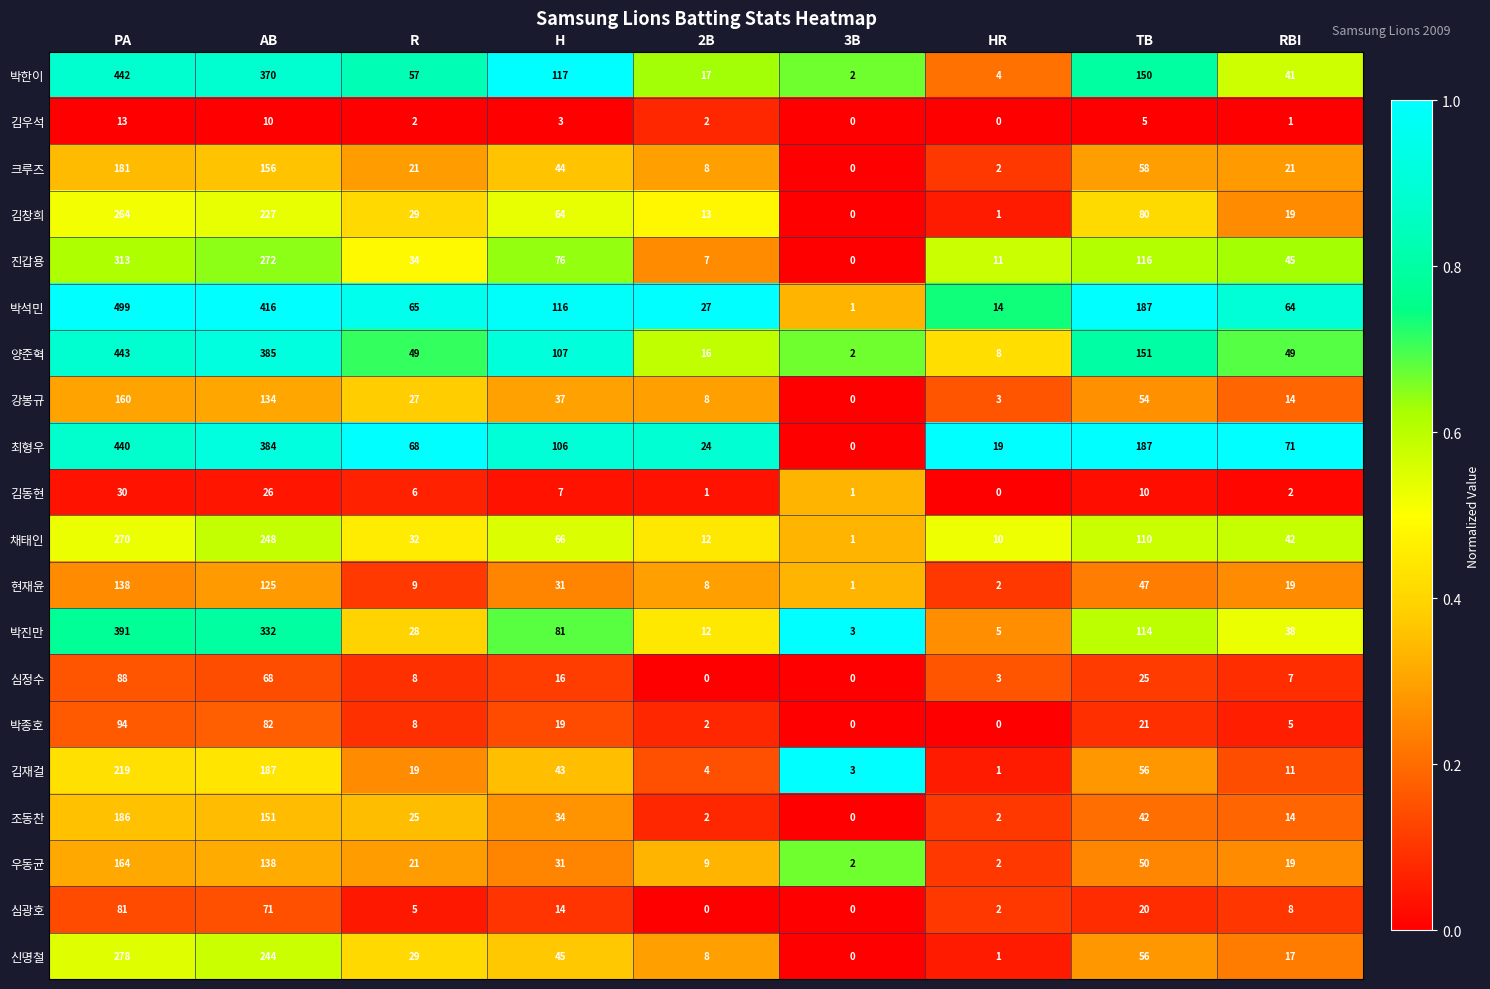

Which series has the widest spread of values?

박석민